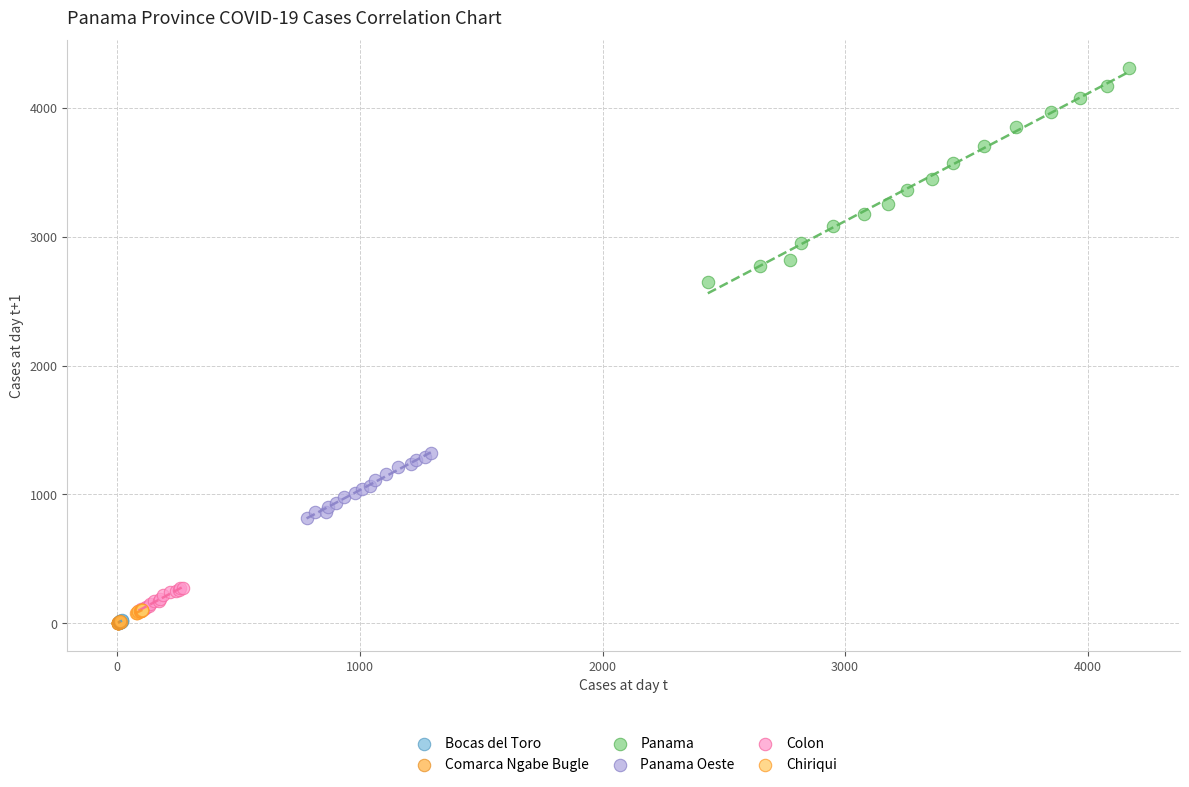

Which series reaches the maximum Y coordinate?

Panama